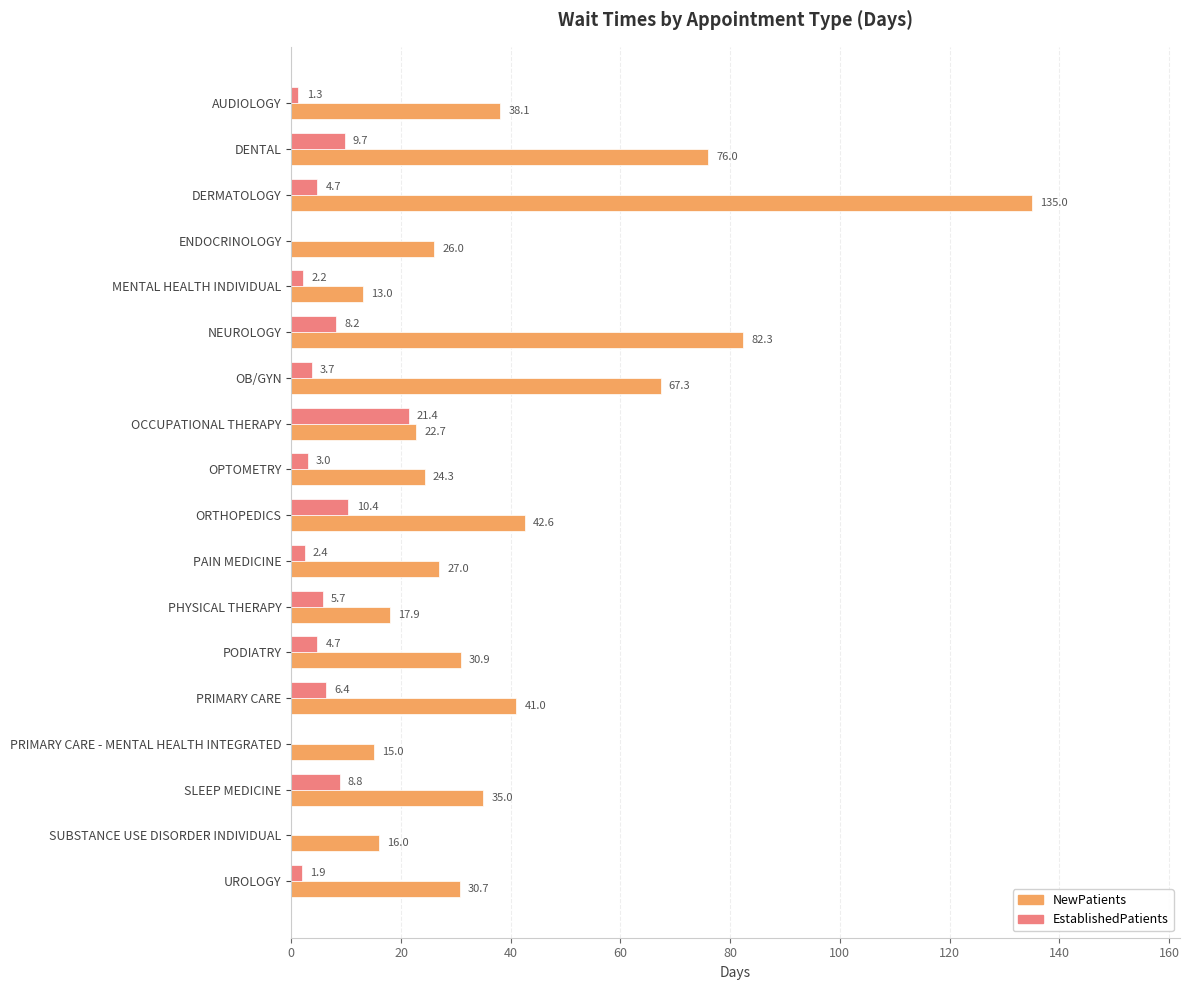

Which label corresponds to the largest value in the chart?

DERMATOLOGY